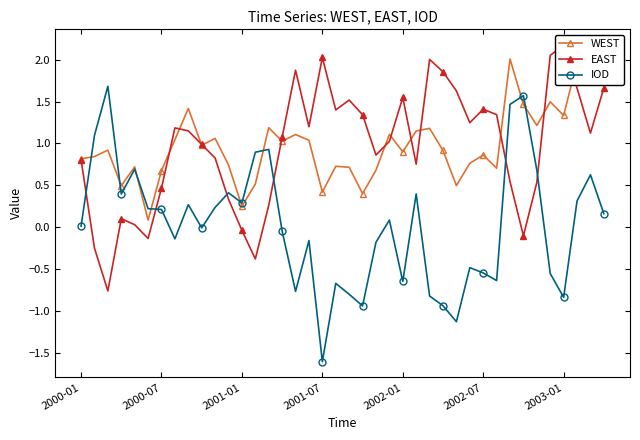

What position from the right is 2000-01?

40